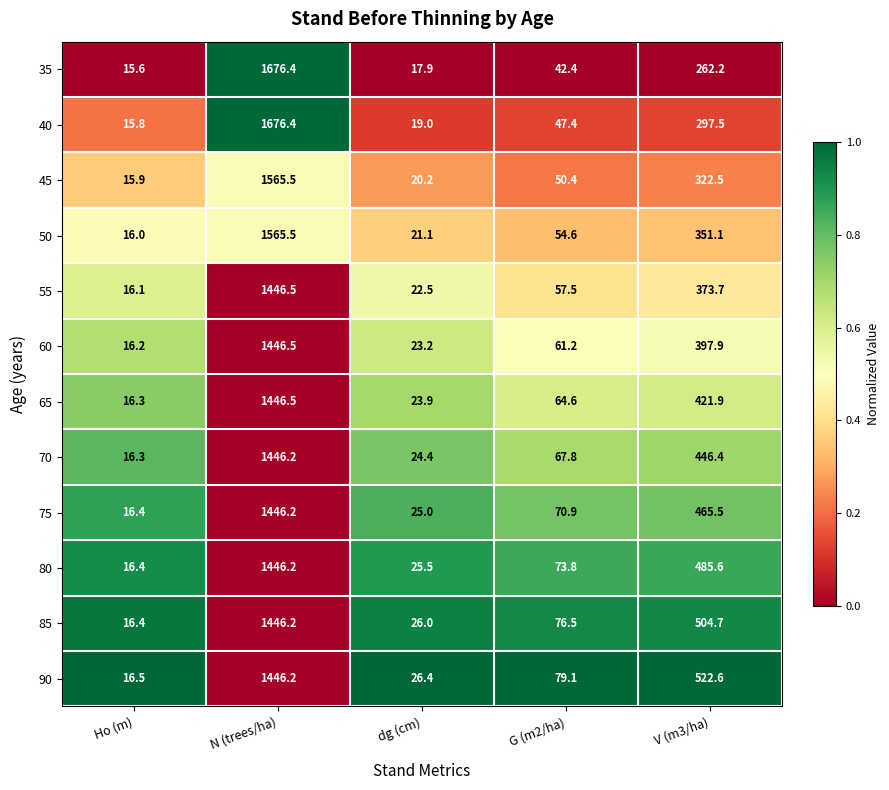

Is it true that 65 equals 421.9 at V (m3/ha)?

True